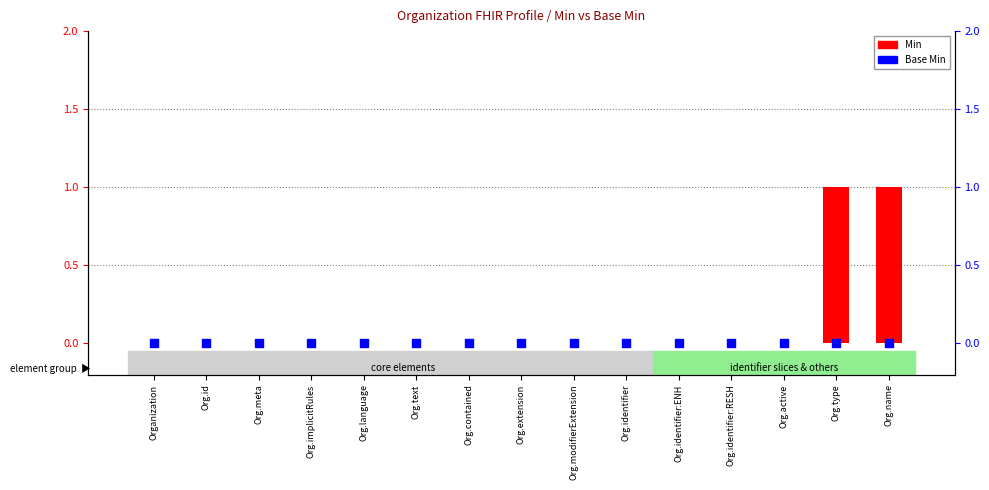

Which series reaches the maximum Y coordinate?

Min